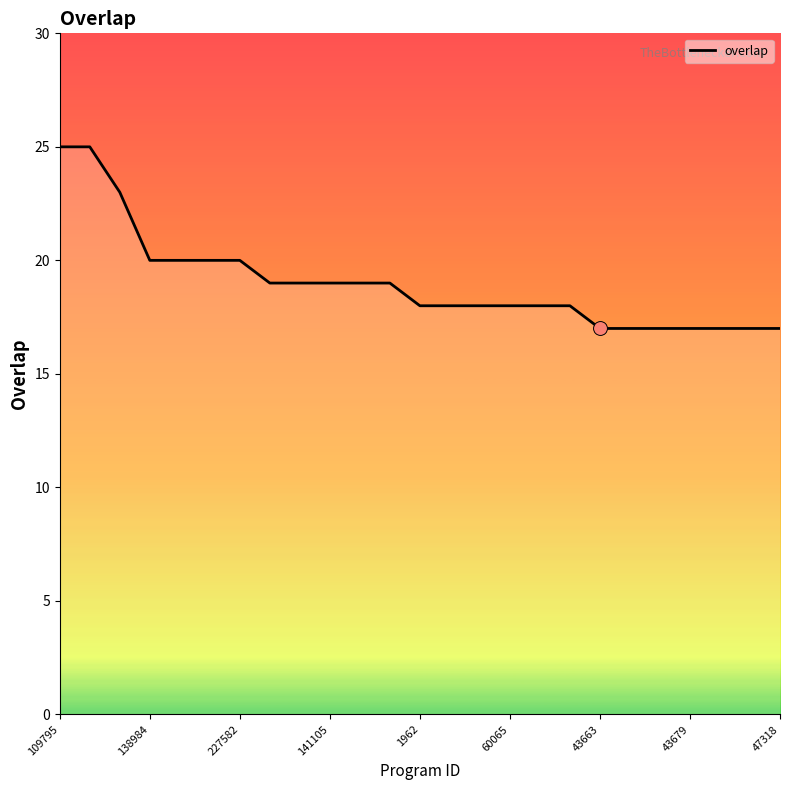

How many series are shown in this chart?

1